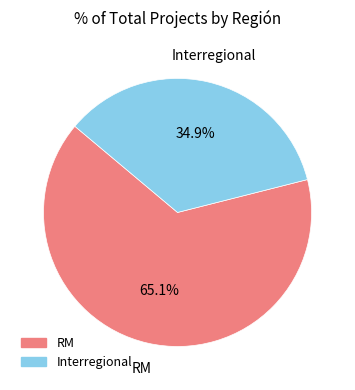

Does any single category account for the majority?

Yes